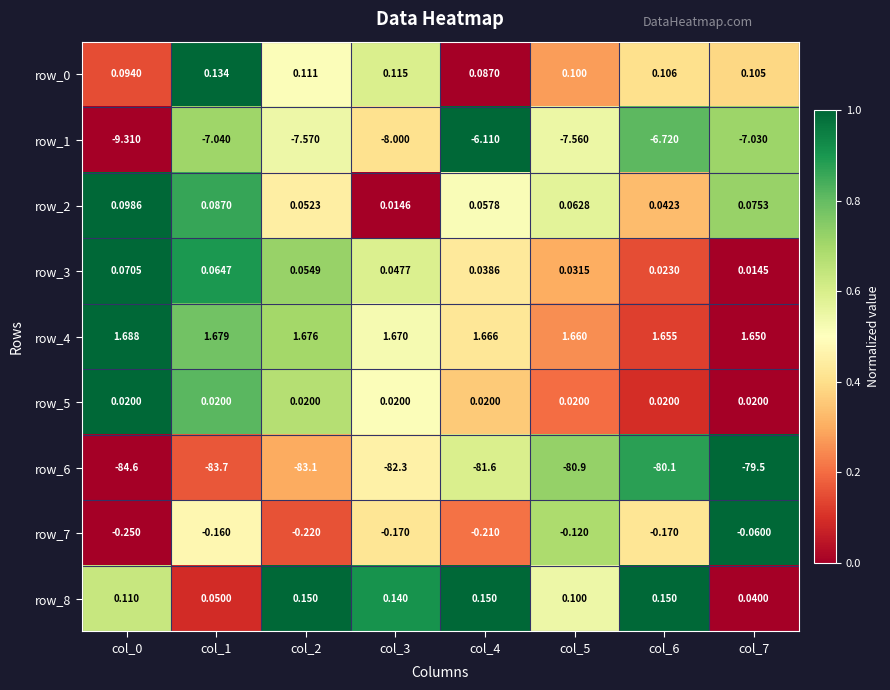

Which series has the largest total across all categories?

row_4